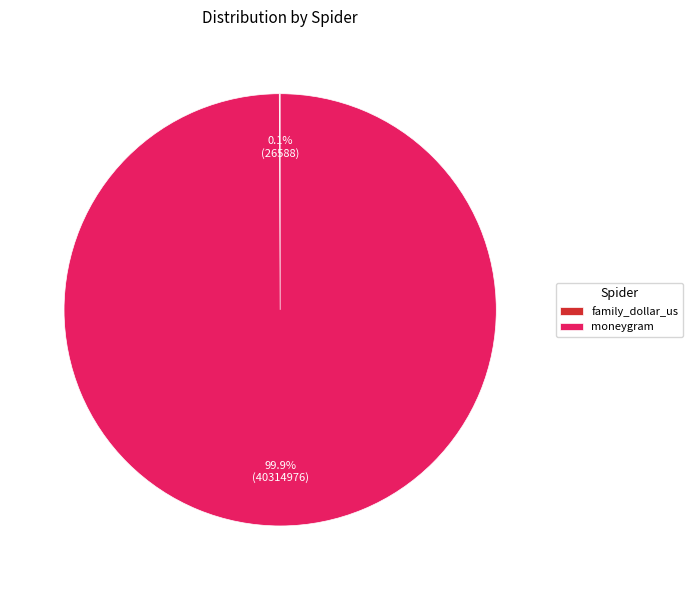

Which slice is the largest?

moneygram